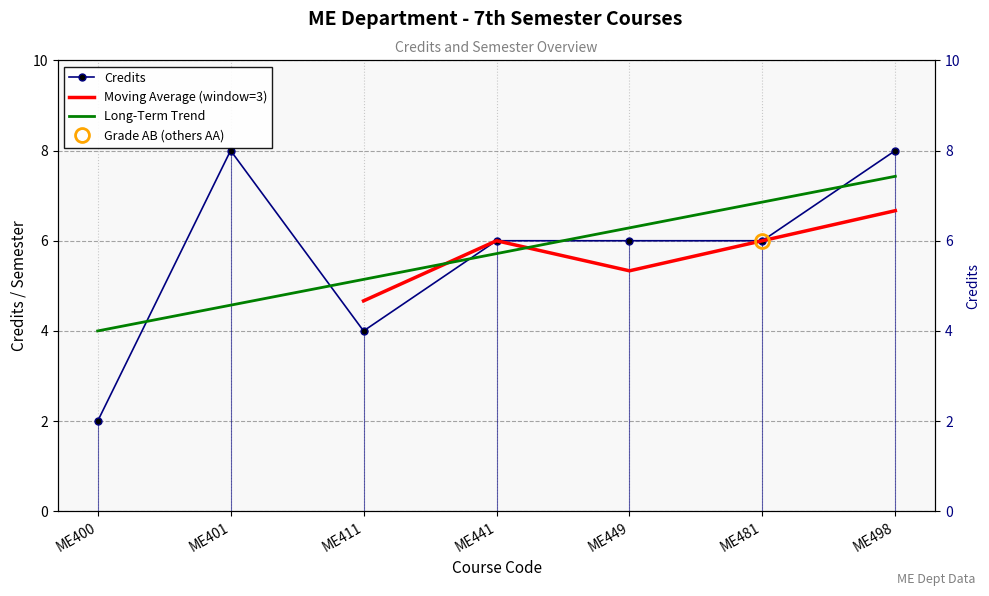

What is the difference between the maximum and minimum values?

6